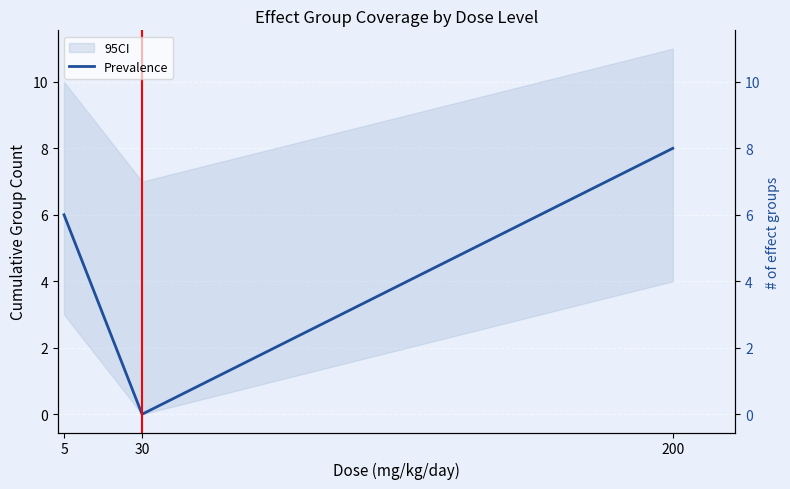

How many positive values are there?

2